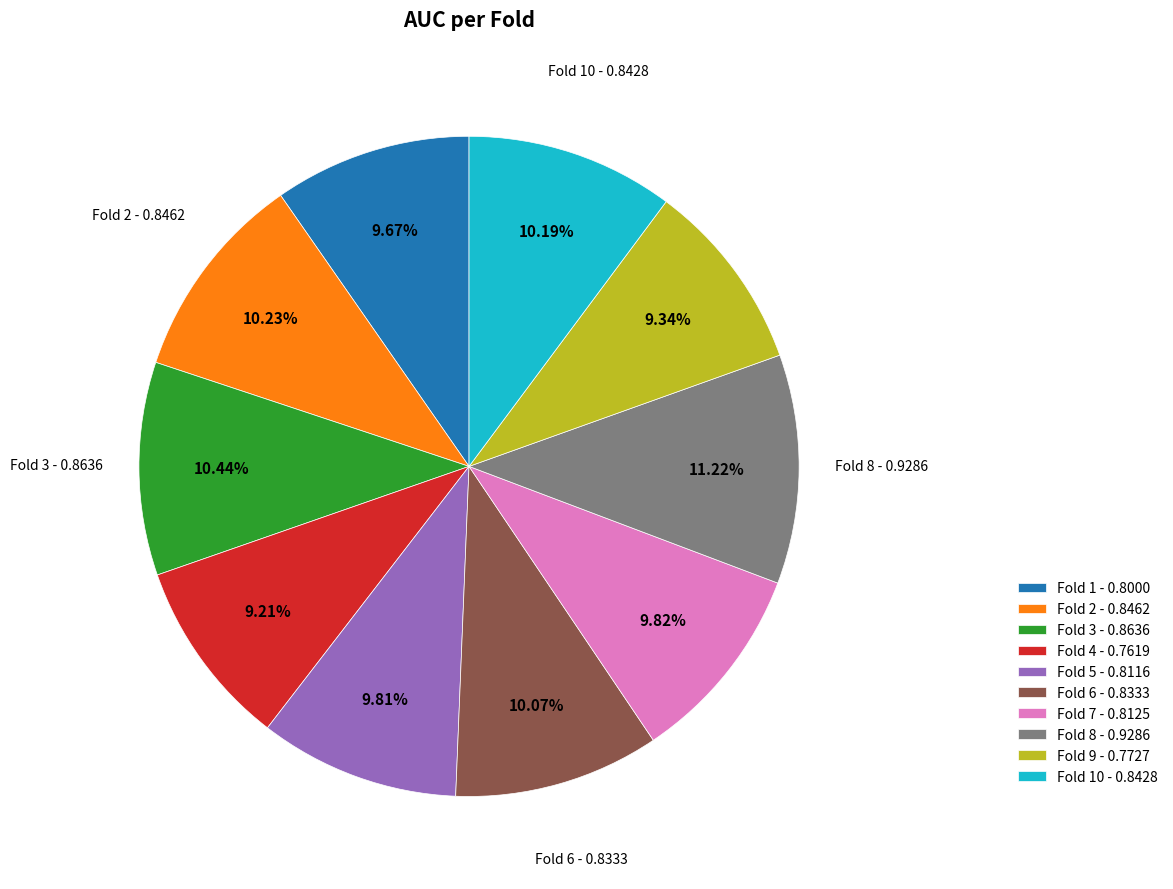

Is there any slice that represents more than half of the pie?

No